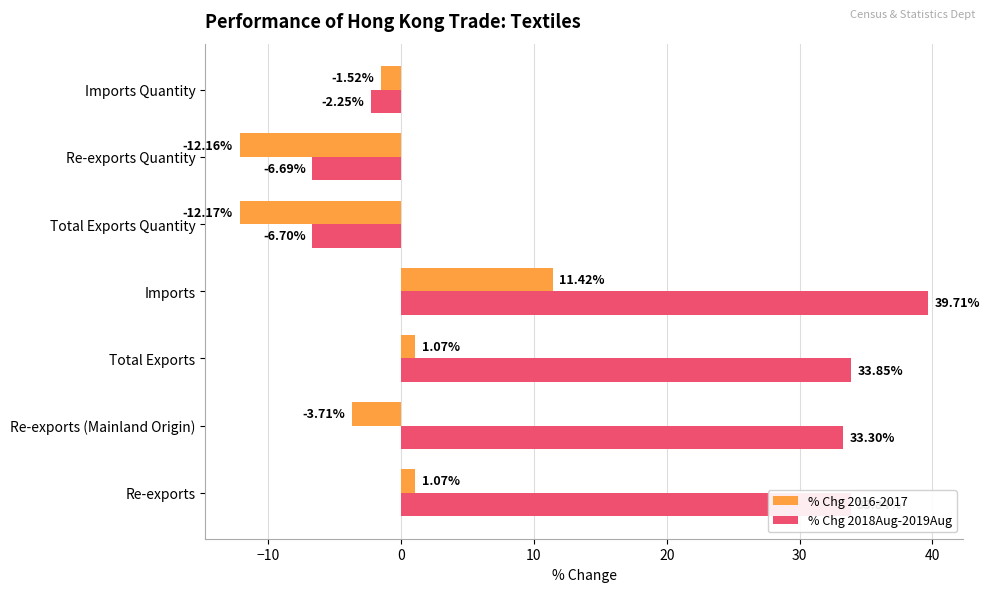

Which label corresponds to the largest value in the chart?

Imports